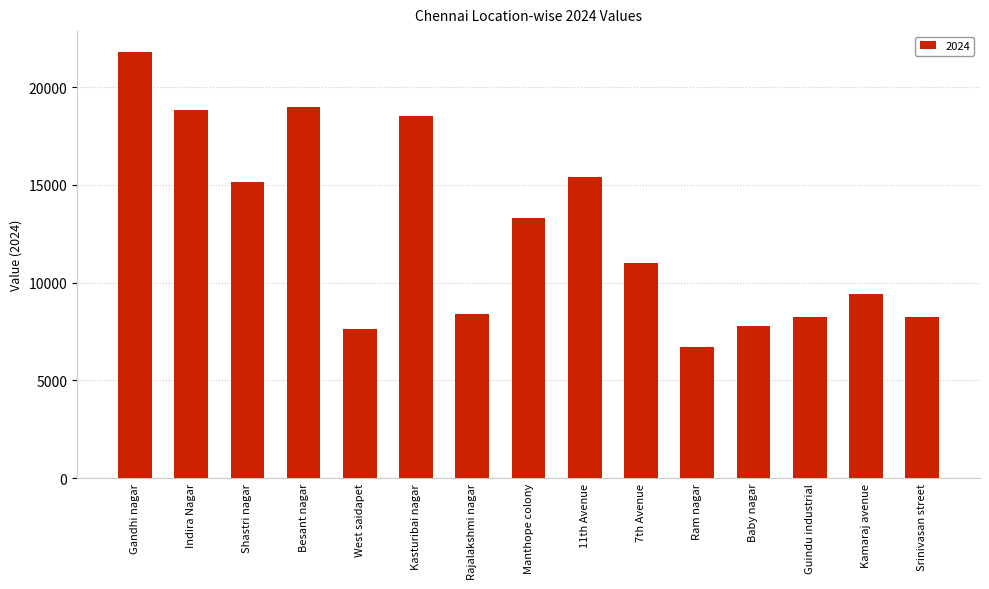

Is it true that the value at Rajalakshmi nagar is 4934?

False